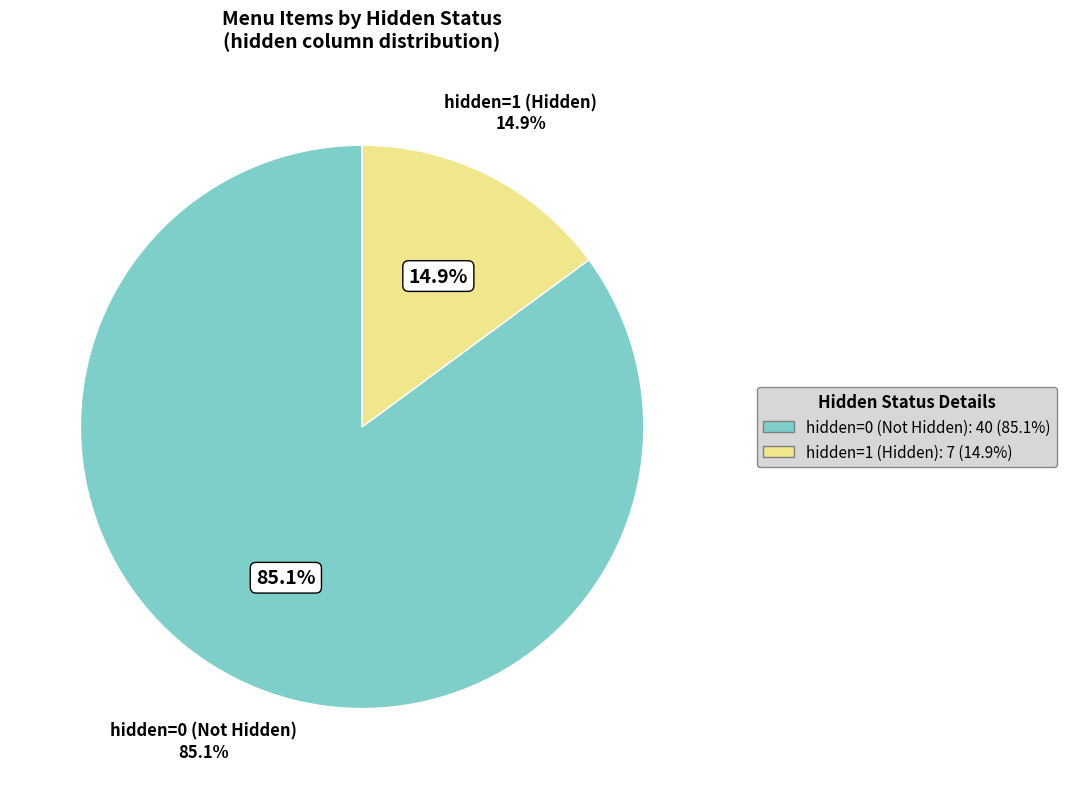

Is it true that hidden=0 is 78% of the pie?

False